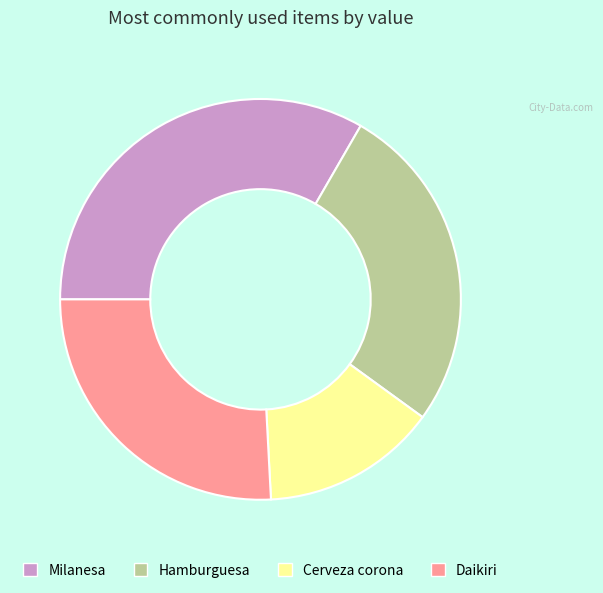

How many segments does this pie chart have?

4